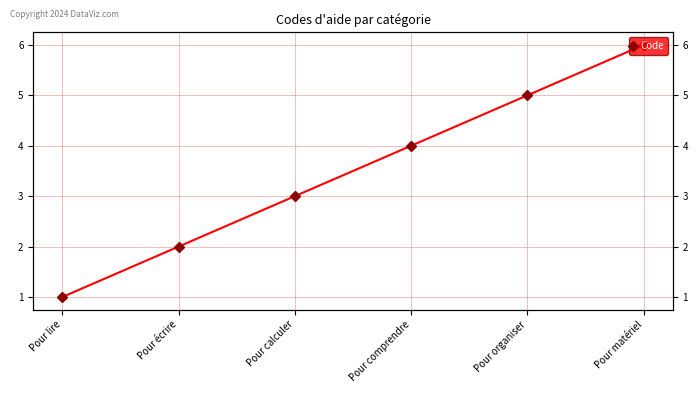

Which has a higher value, Pour lire or Pour matériel?

Pour matériel